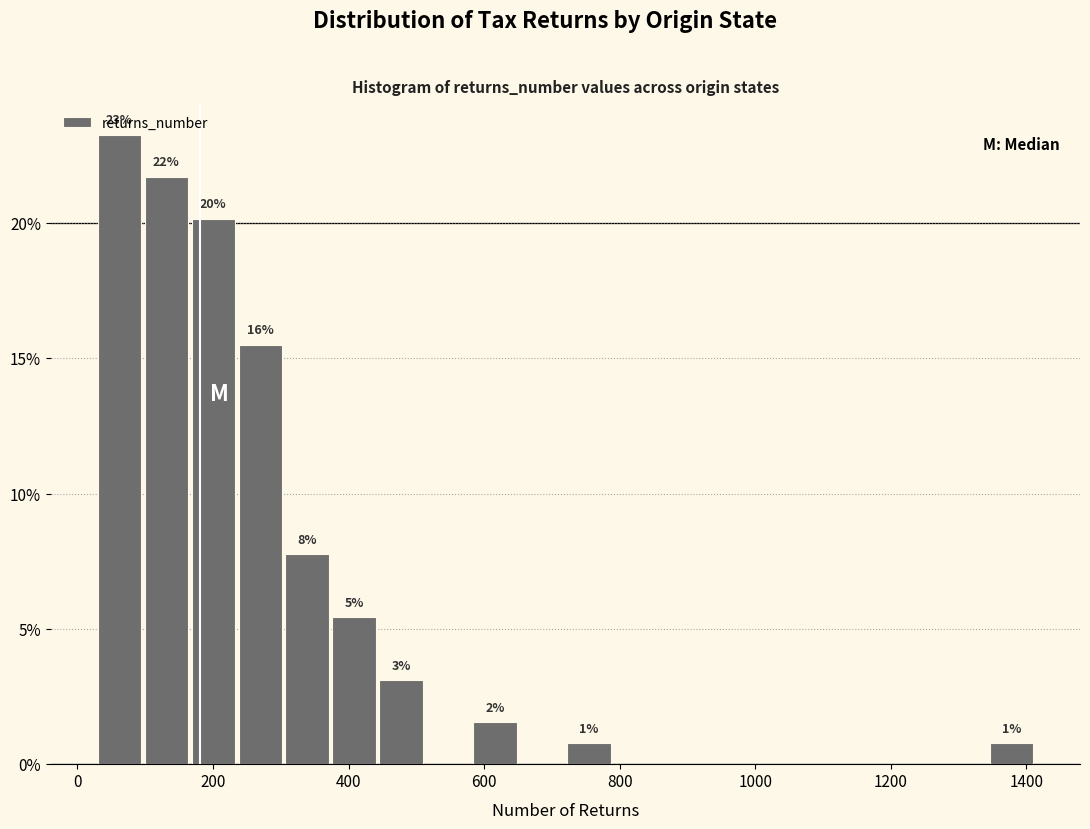

Read against the x-axis, roughly where is the centre of the tallest bar?

60